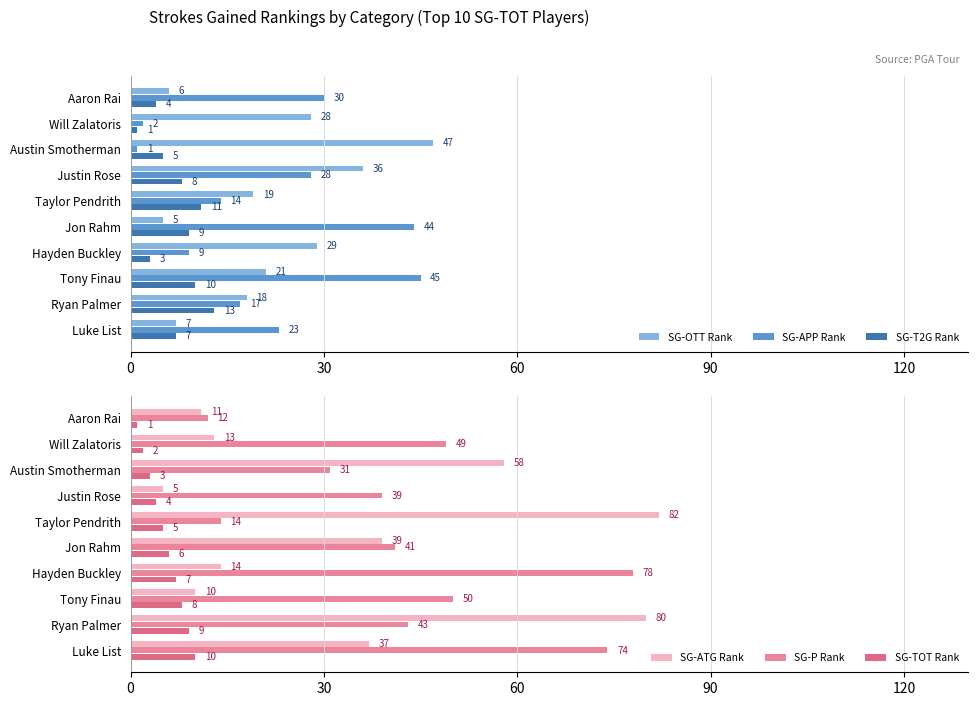

The SG-OTT Rank series shows 2 at Luke List. True or false?

False